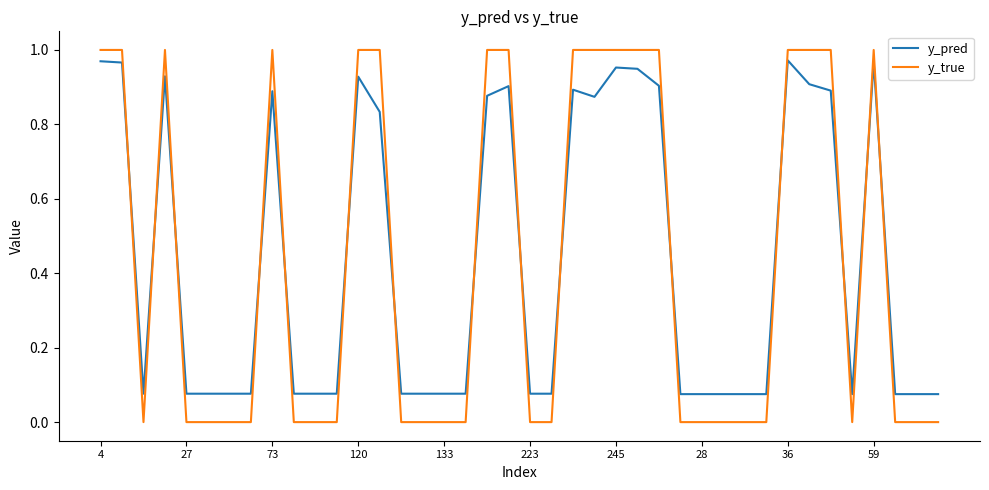

Which series ends up on top after the final intersection of y_true and y_pred?

y_pred